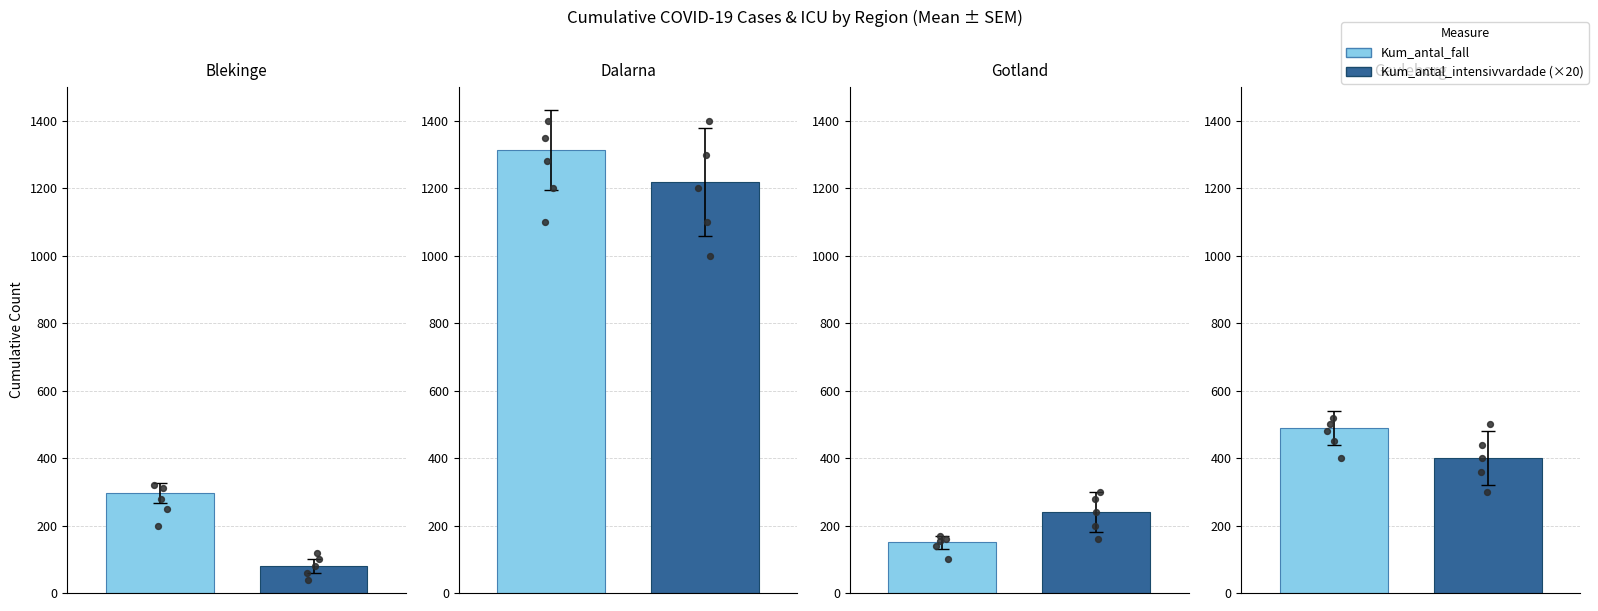

Which series contains the lowest Y value?

Kum_antal_intensivvardade